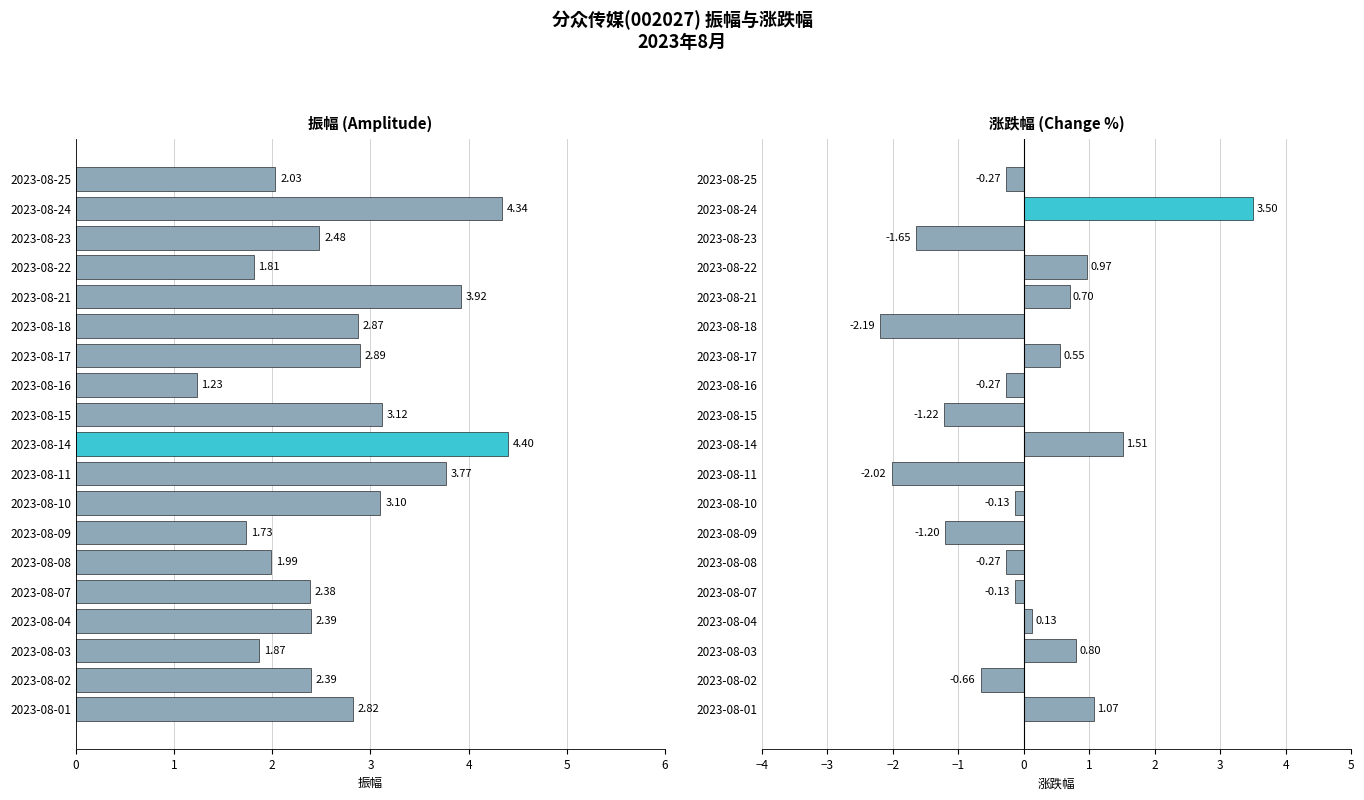

How many groups of bars are there?

19